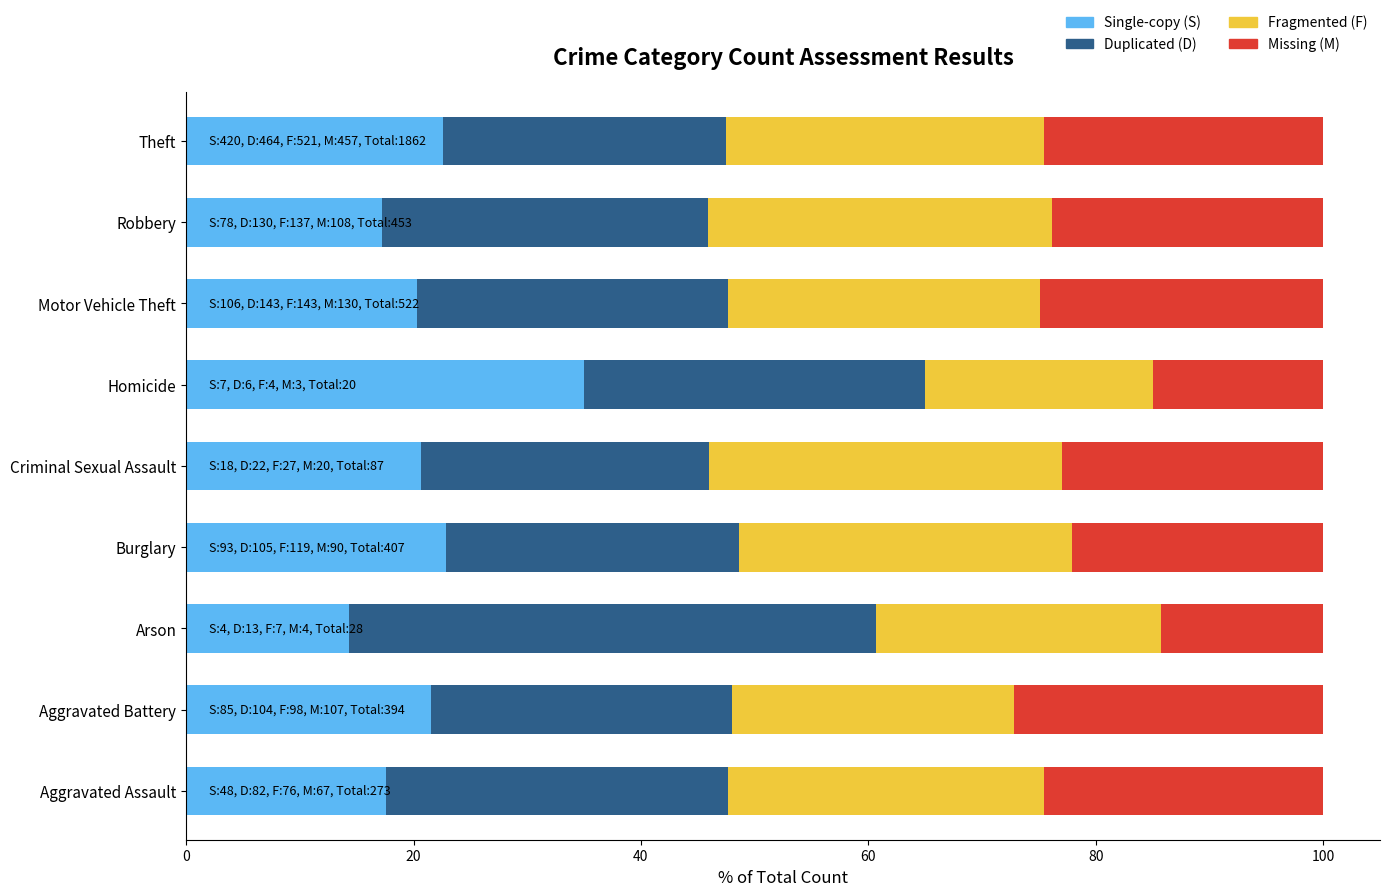

How many series are shown in this chart?

4